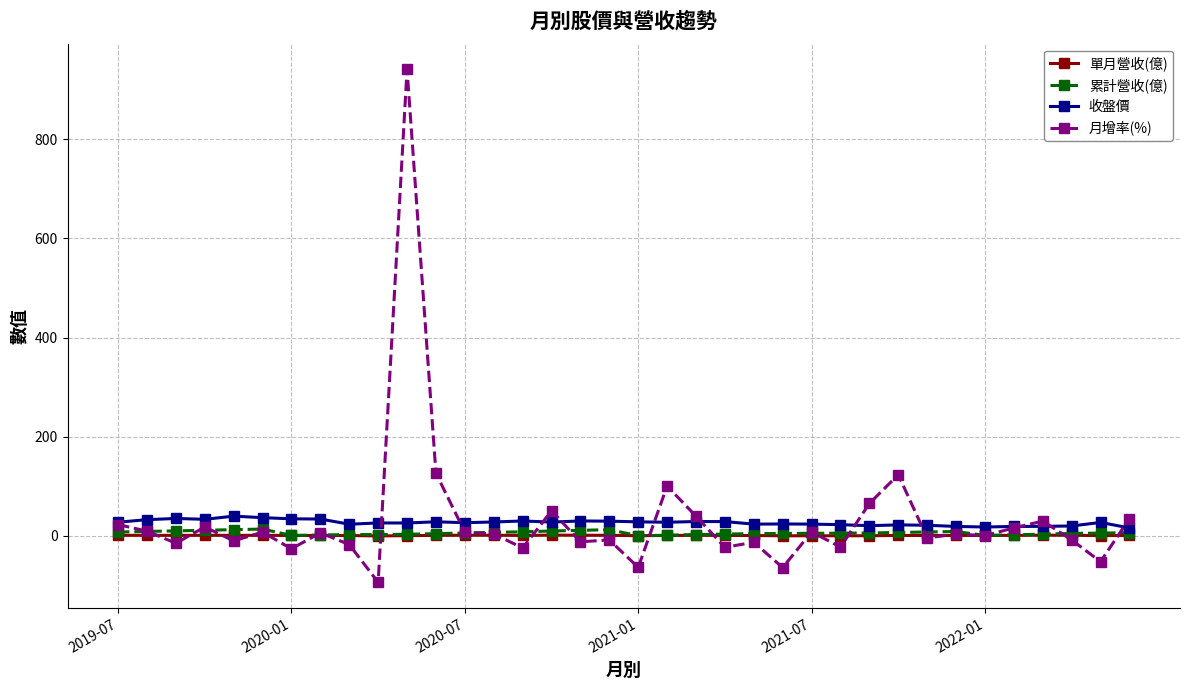

What is the value of the 月增率(%) point at the 28th from the left?

123.4